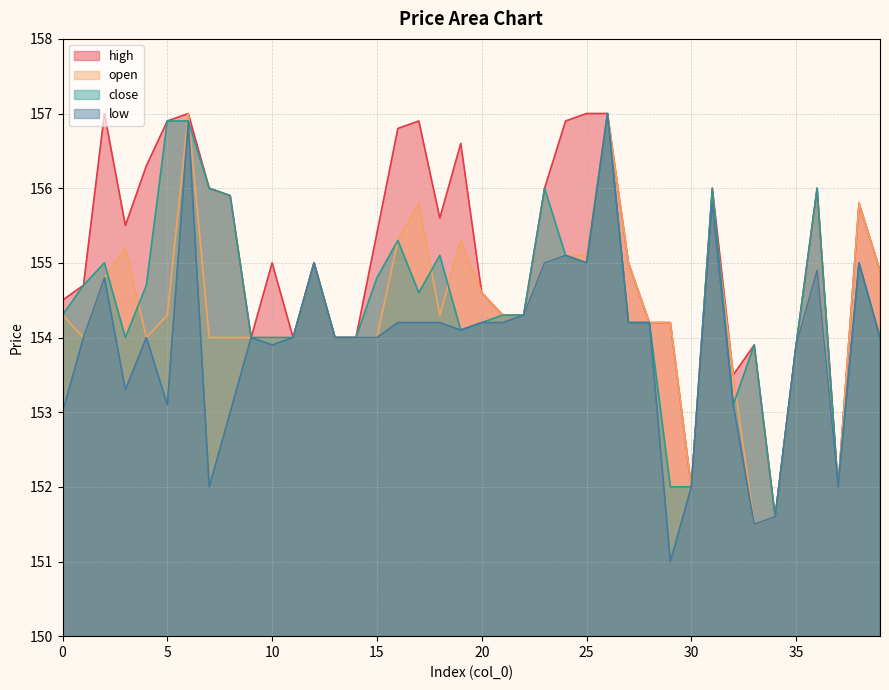

Is the value of close at 19 greater than the value of high at 15?

No